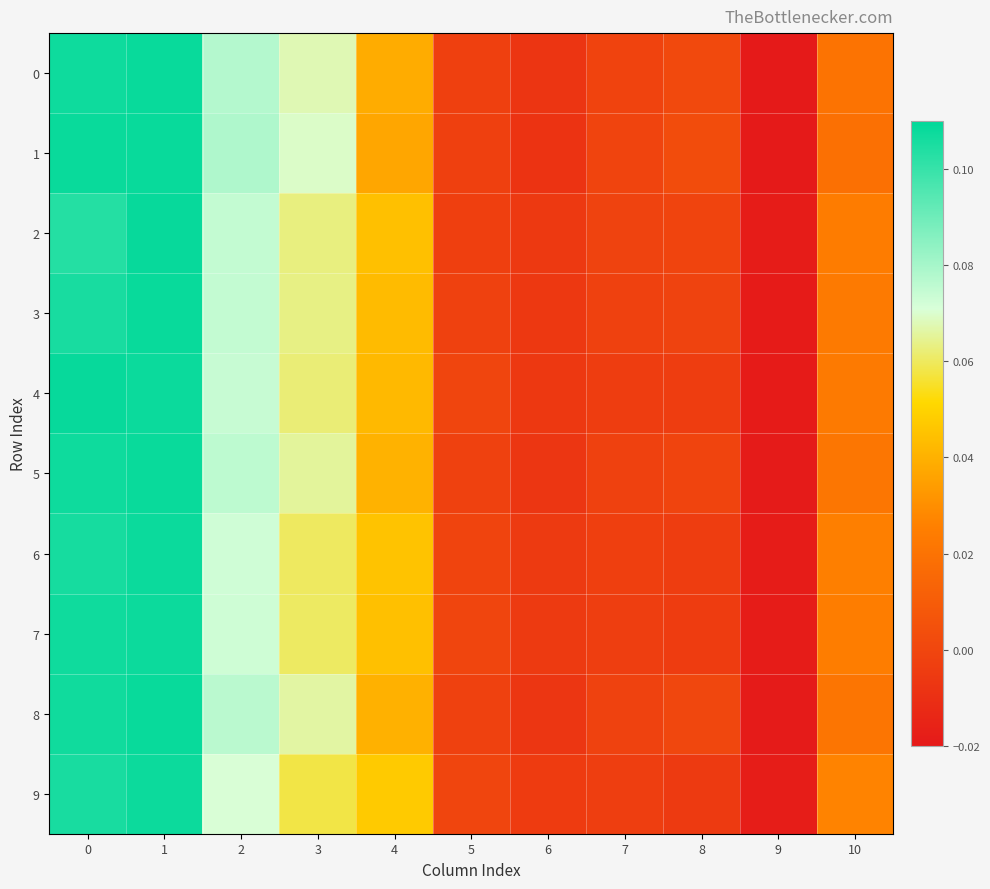

Which series changed the most between 3 and 6?

1